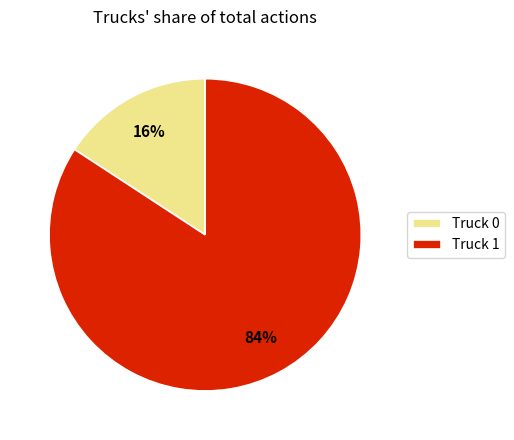

To the nearest percent, what percentage of the pie is Truck 1?

84%